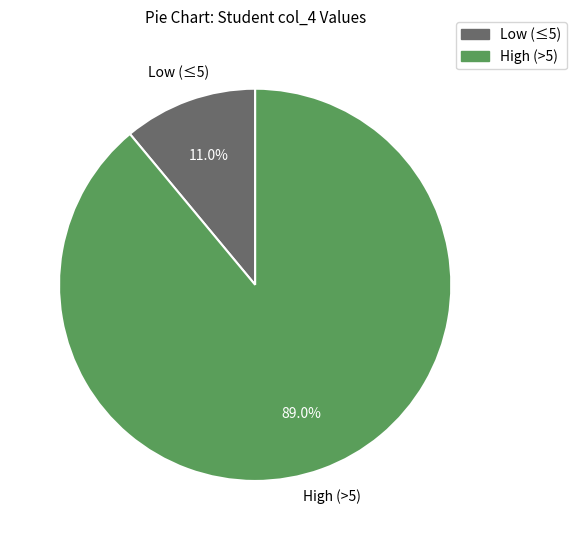

Does any single category account for the majority?

Yes